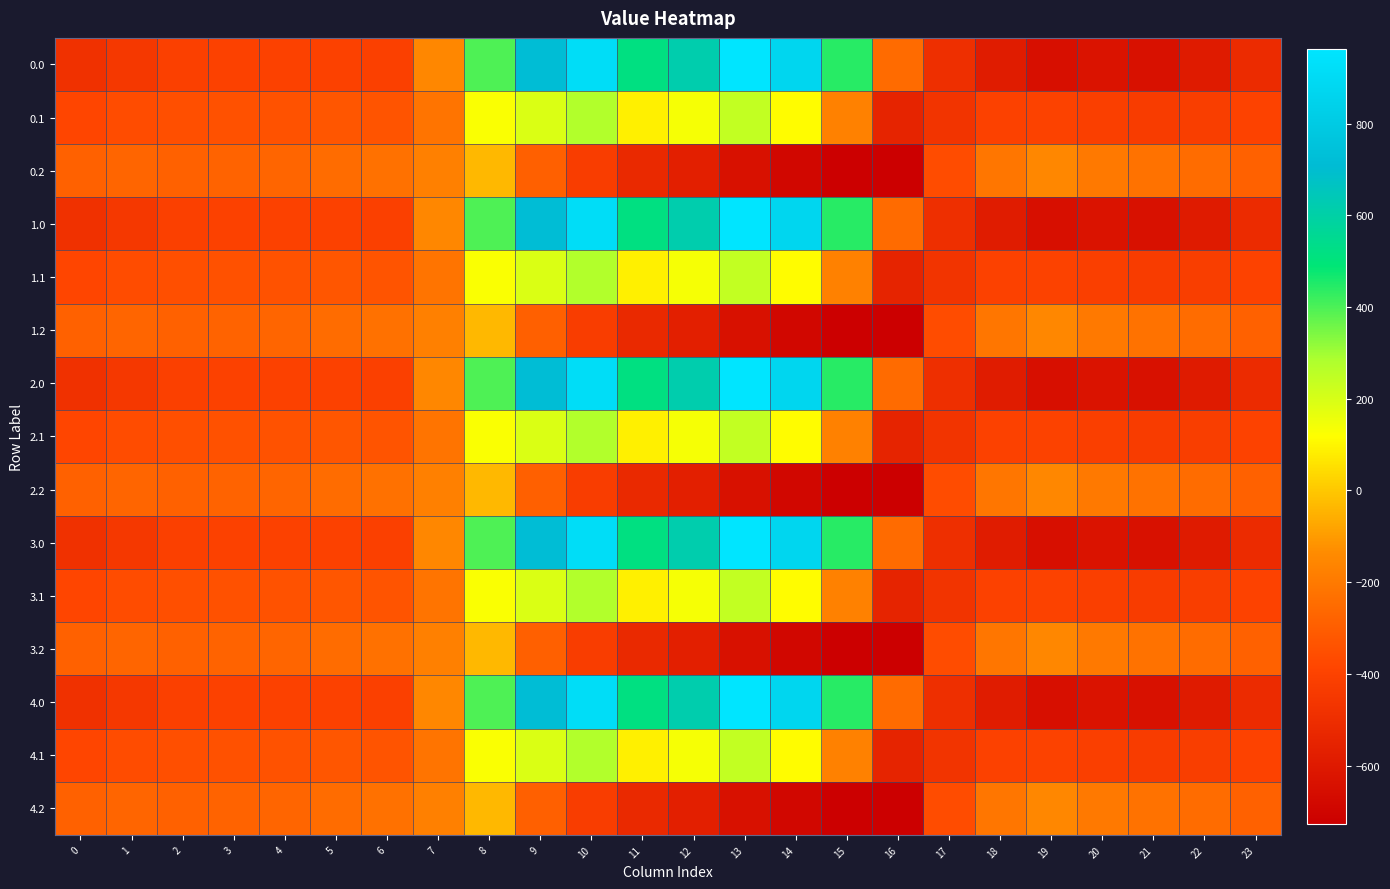

Rank the series by their maximum value, from lowest to highest.

0.2, 1.2, 2.2, 3.2, 4.2, 0.1, 1.1, 2.1, 3.1, 4.1, 0.0, 1.0, 2.0, 3.0, 4.0